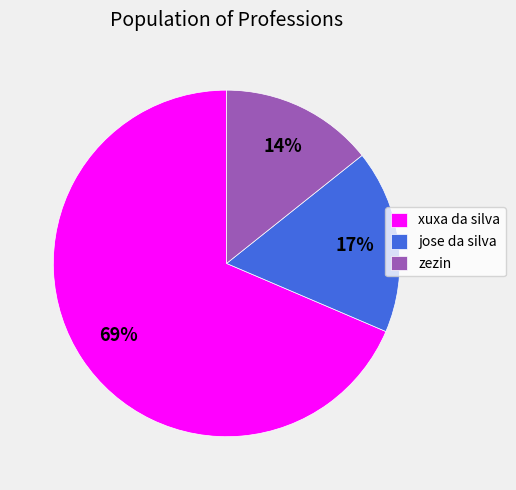

To the nearest percent, what is the average slice percentage?

33%